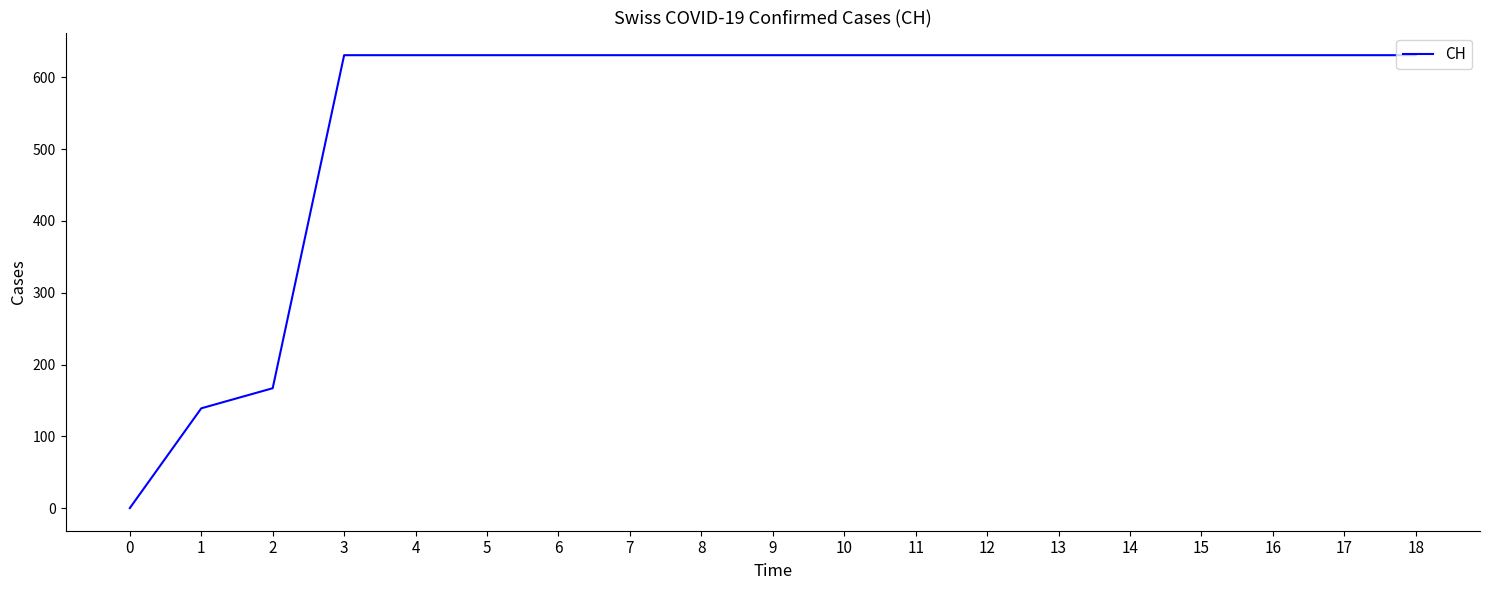

What is the maximum value shown in the chart?

631